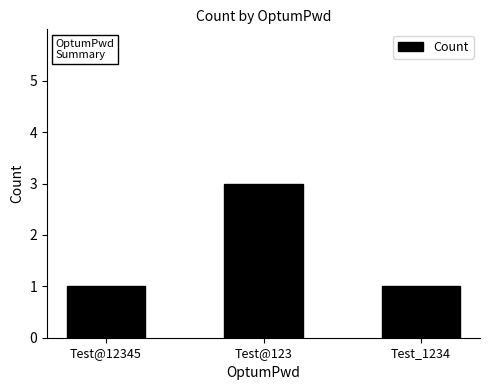

True or false: the data shows 3 at Test@123.

True